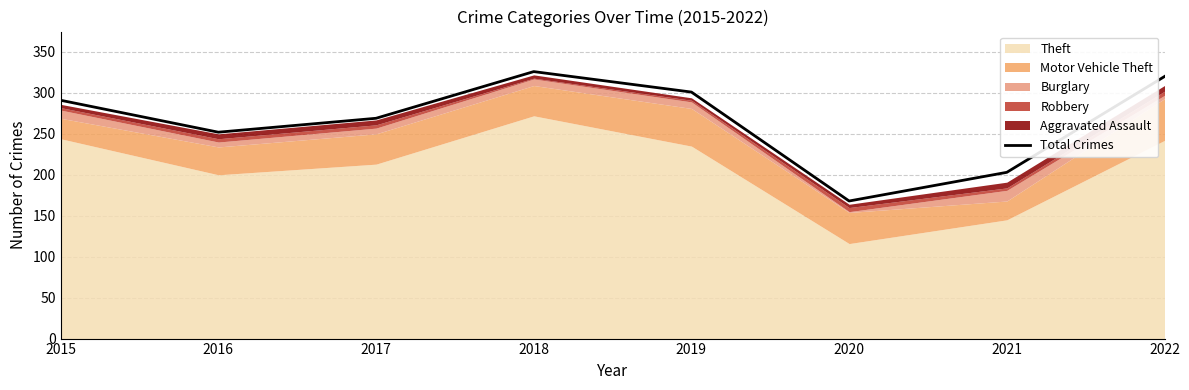

The chart shows a value of 58 at 2020. True or false?

False